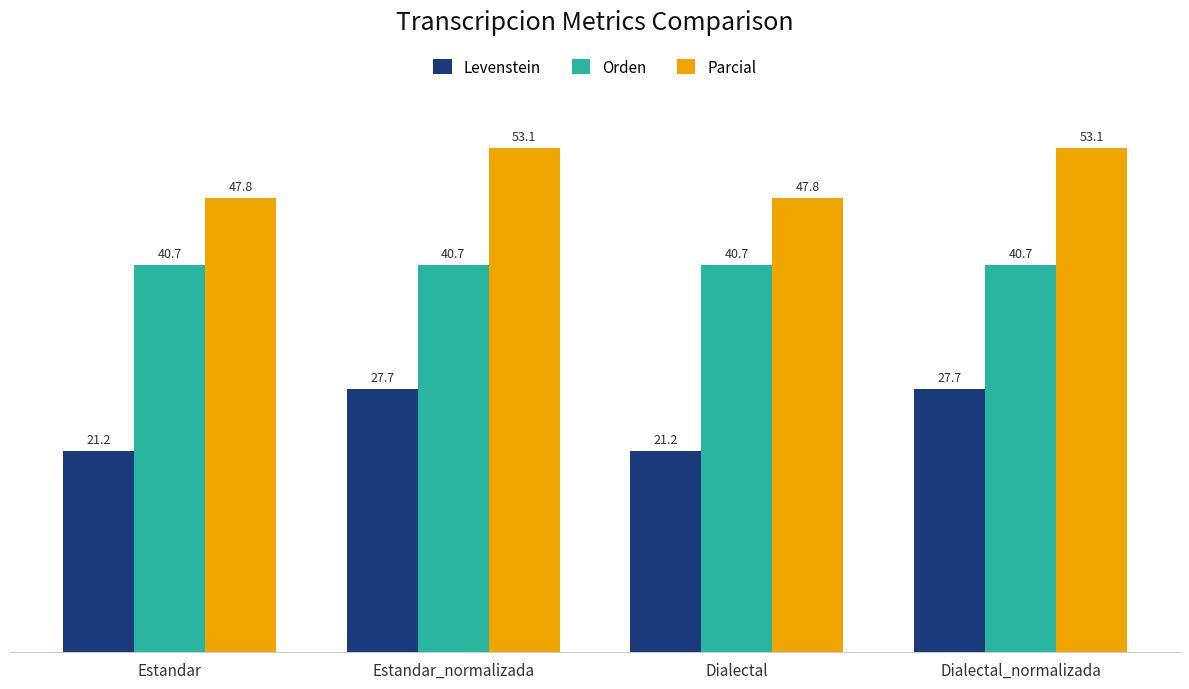

Which series has the widest spread of values?

Levenstein